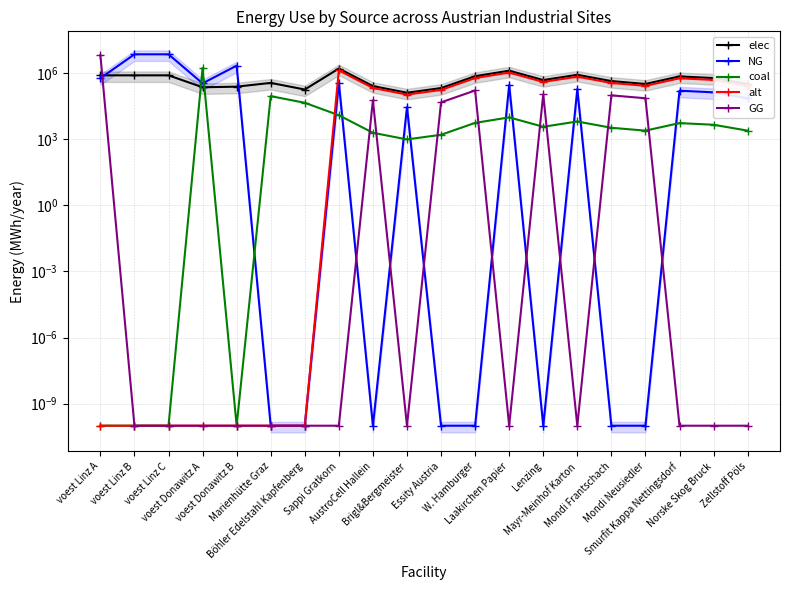

Is the value of GG at voest Linz A greater than the value of alt at W. Hamburger?

Yes